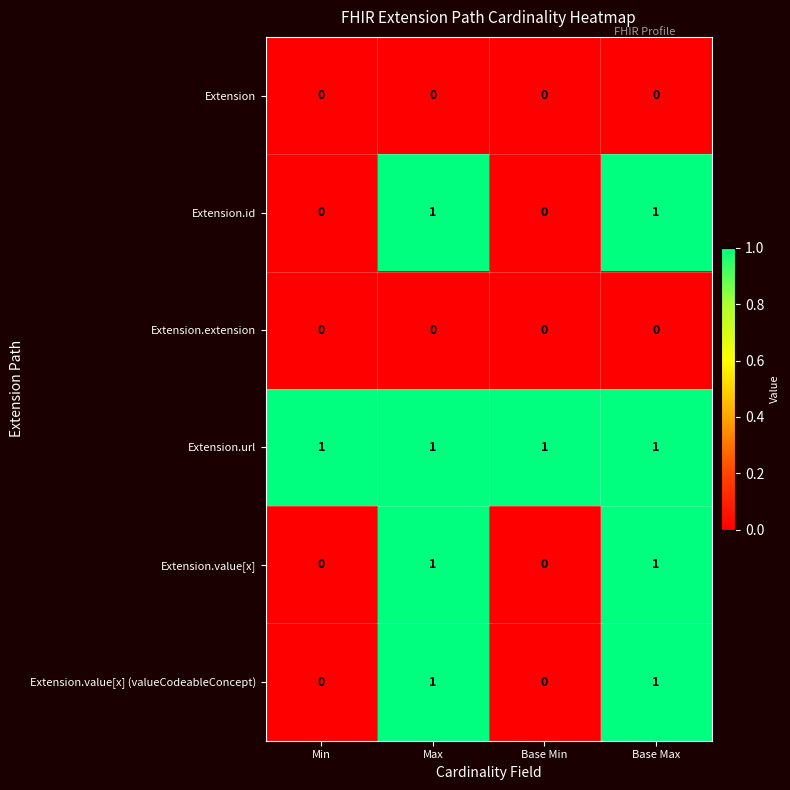

The Extension.value[x] (valueCodeableConcept) series shows 1 at Base Max. True or false?

True